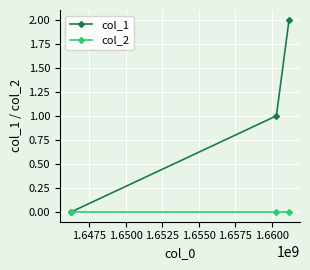

List the series in order of their overall mean, highest first.

col_1, col_2